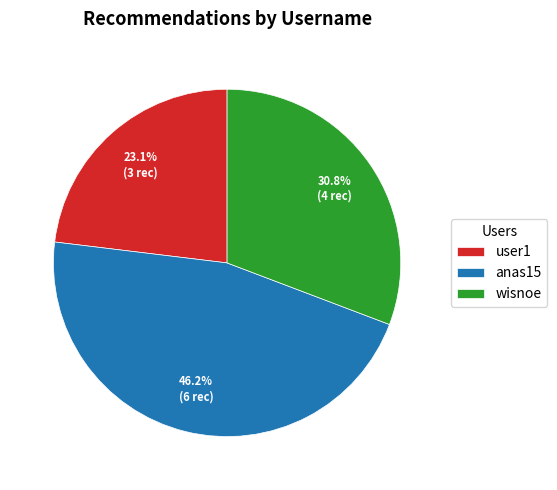

The user1 slice represents 23% of the pie. True or false?

True